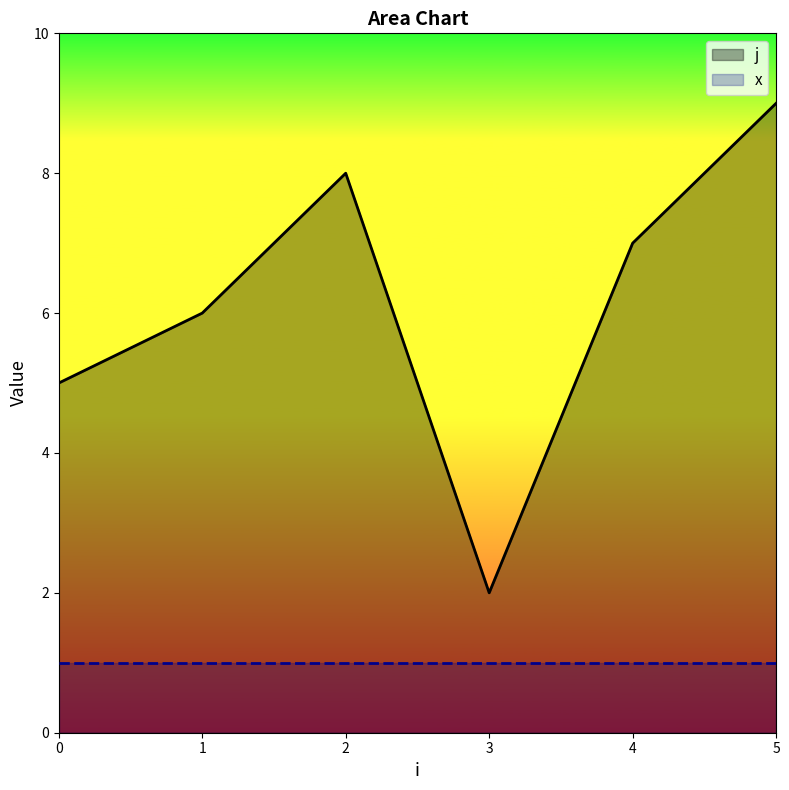

True or false: x and j cross at least once.

False